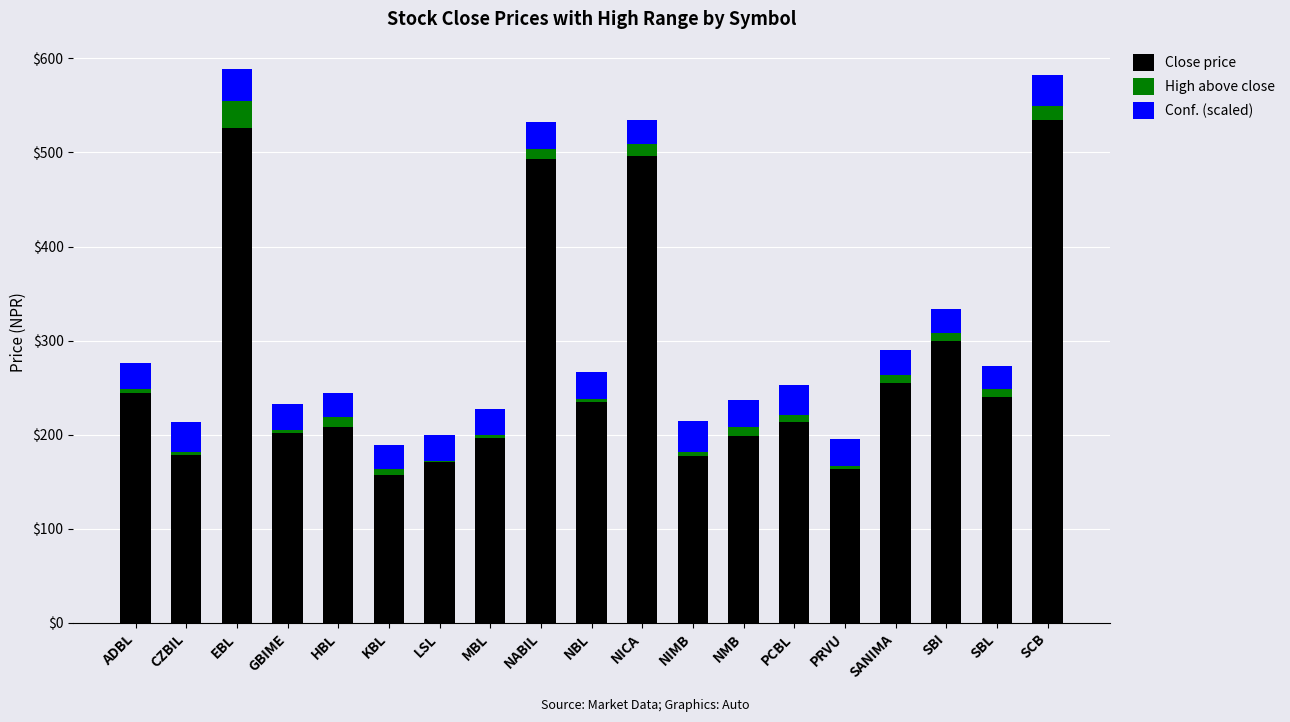

The value of Close price at NMB is 277.8. True or false?

False